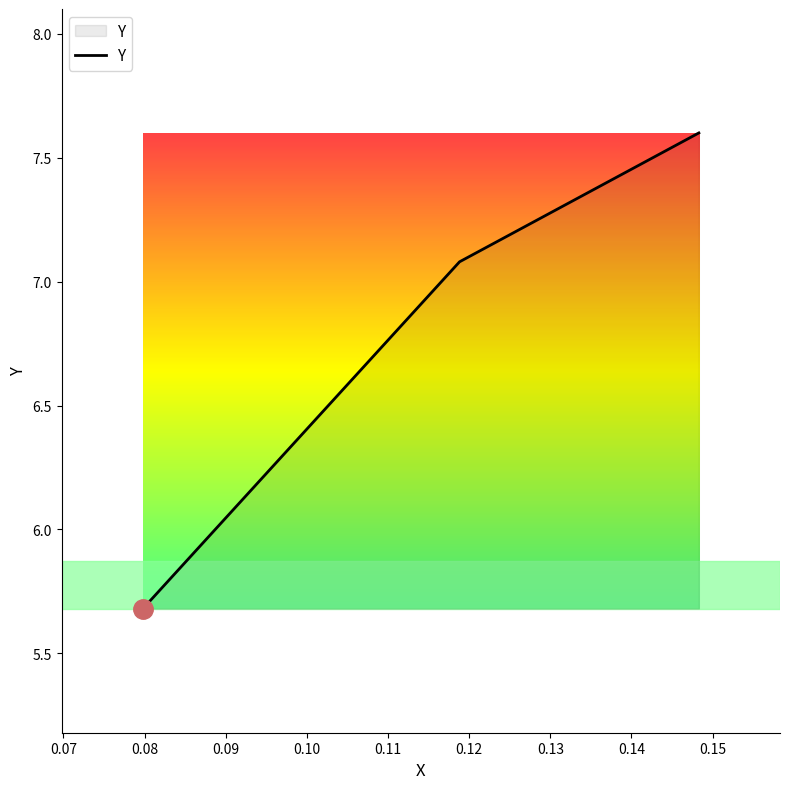

What is the sum of all values?

20.4